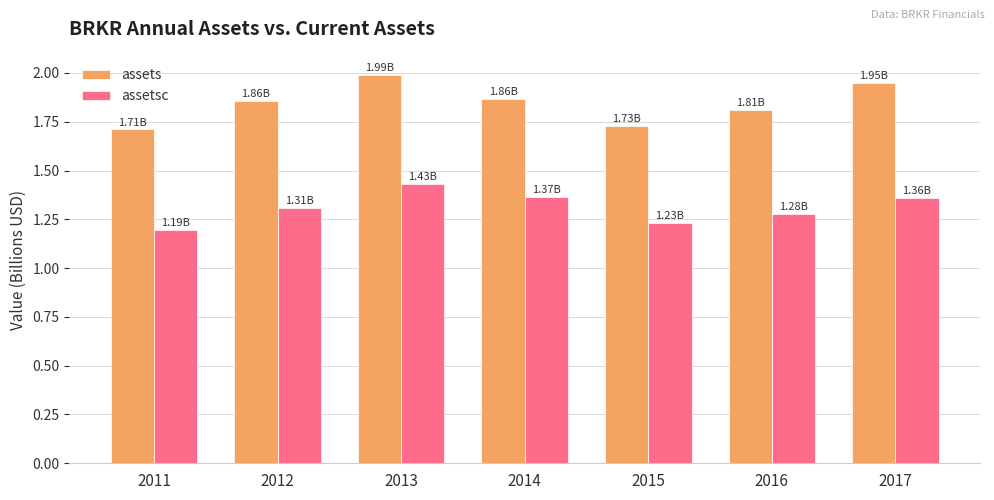

Are the bars grouped side by side (vs. stacked)?

Yes